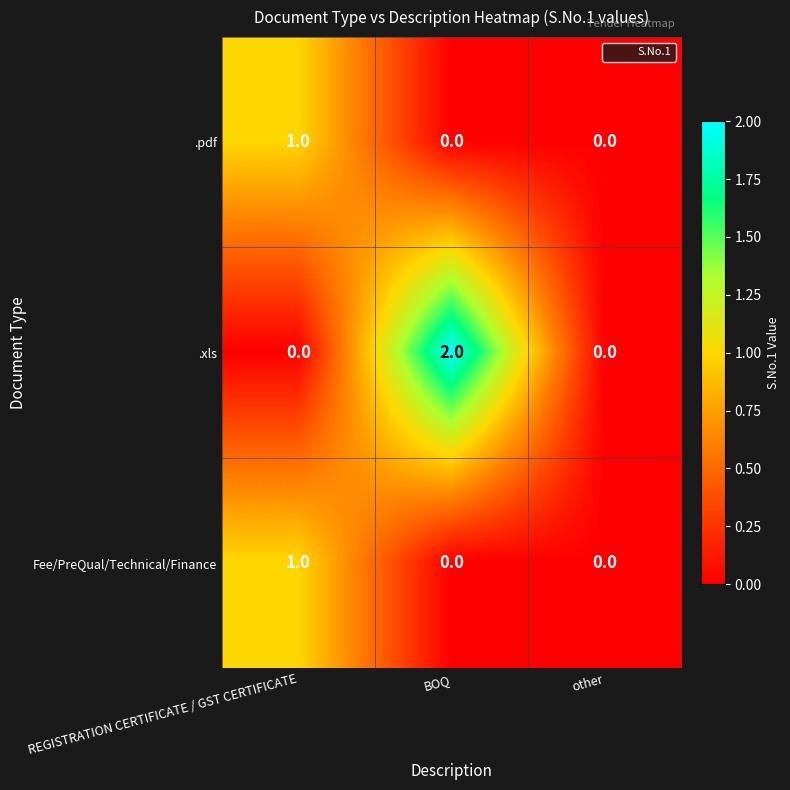

Which series has the widest spread of values?

.xls